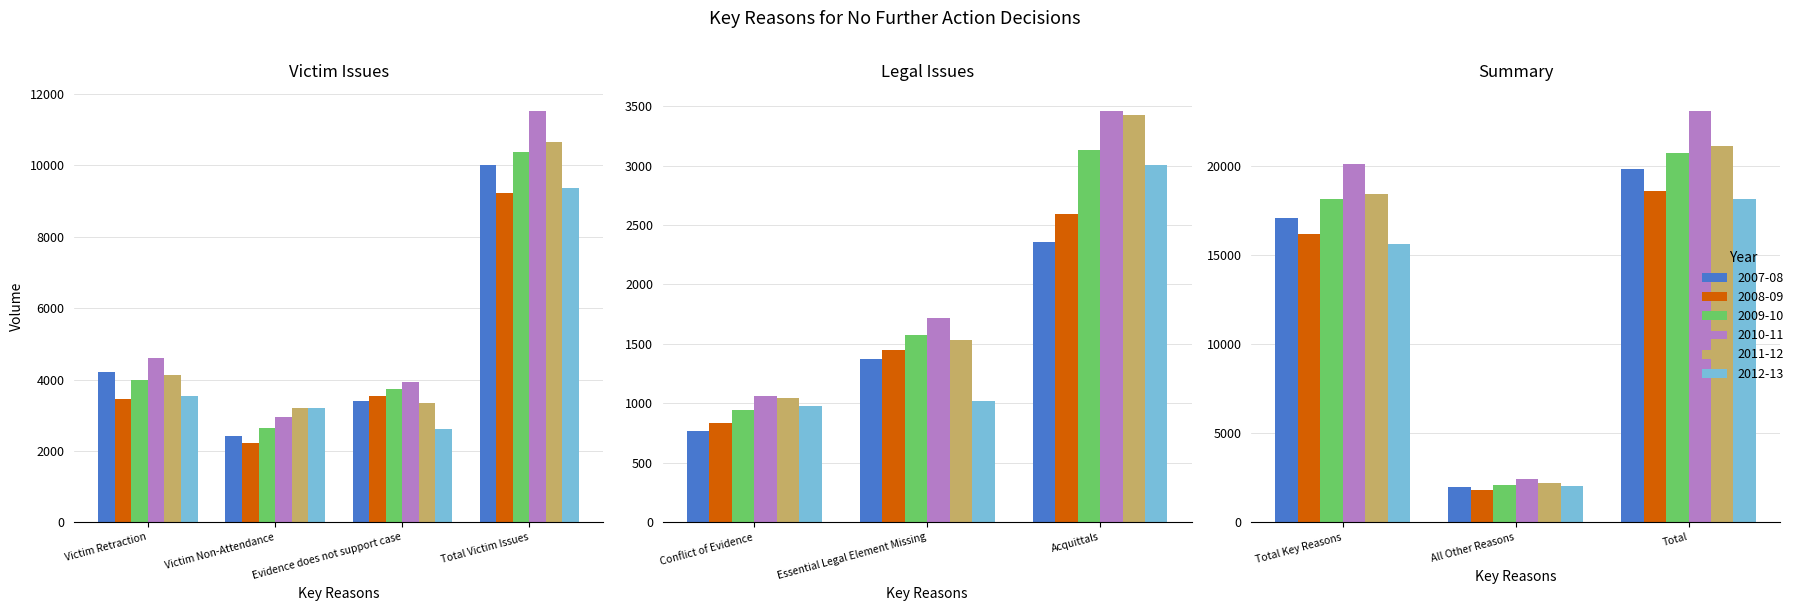

What is the label of the 3rd bar from the right?

Total Key Reasons